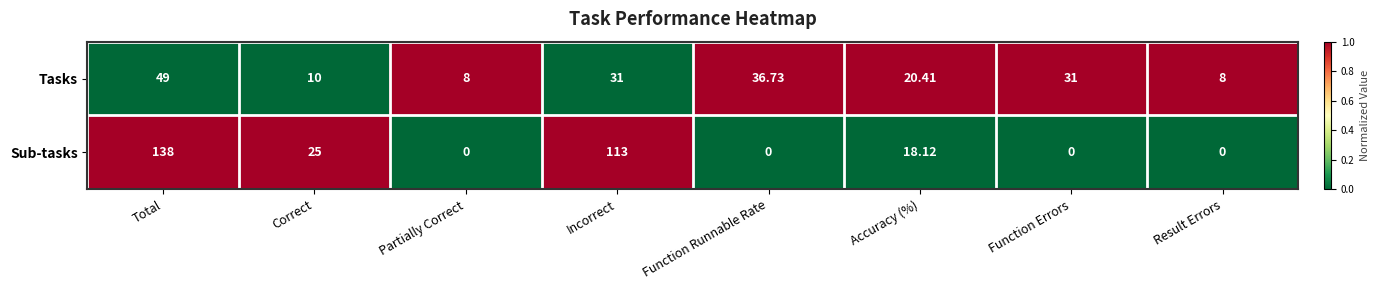

What is the total value across all series at Result Errors?

8.0